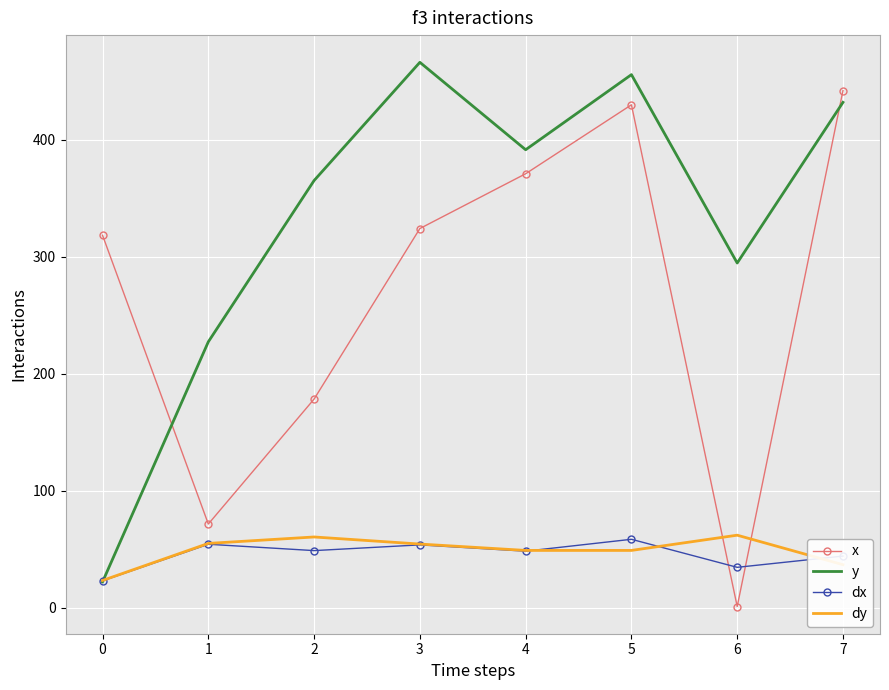

True or false: dy and x cross at least once.

True